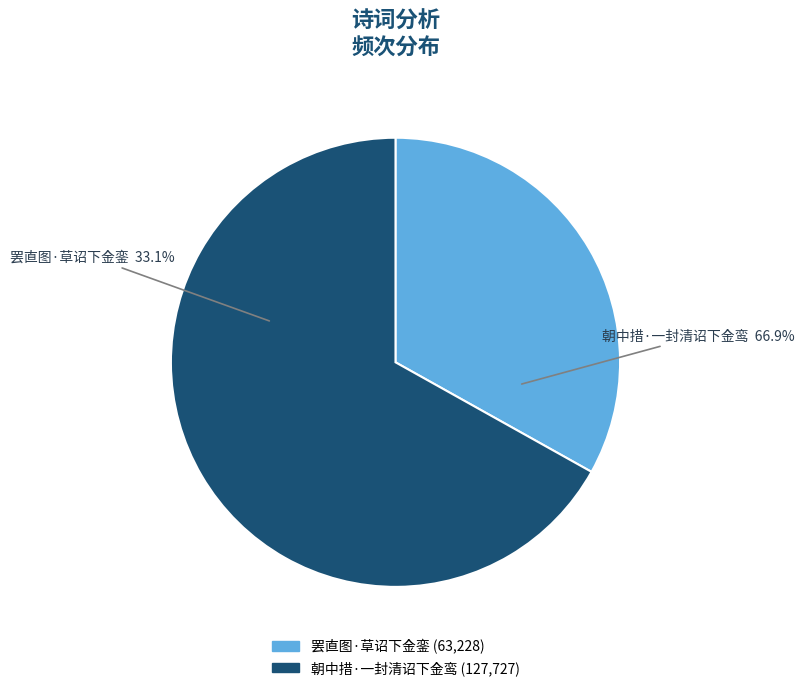

True or false: 朝中措·一封清诏下金鸾 accounts for 75% of the total.

False